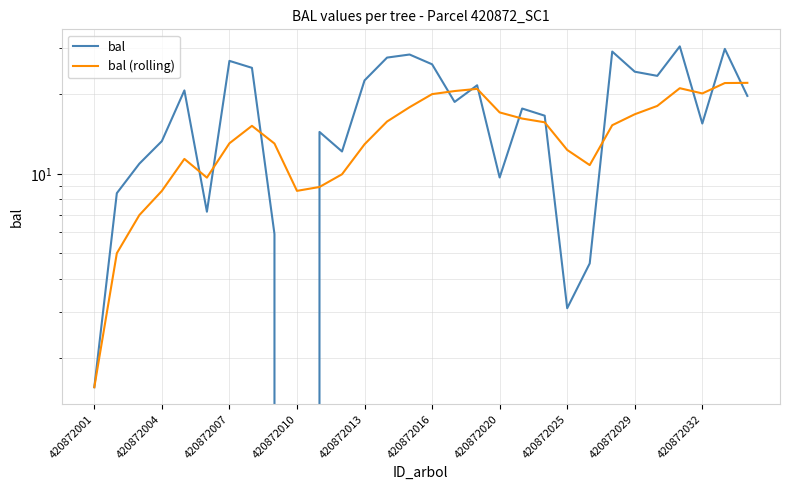

At how many categories does at least one series exceed 27?

5